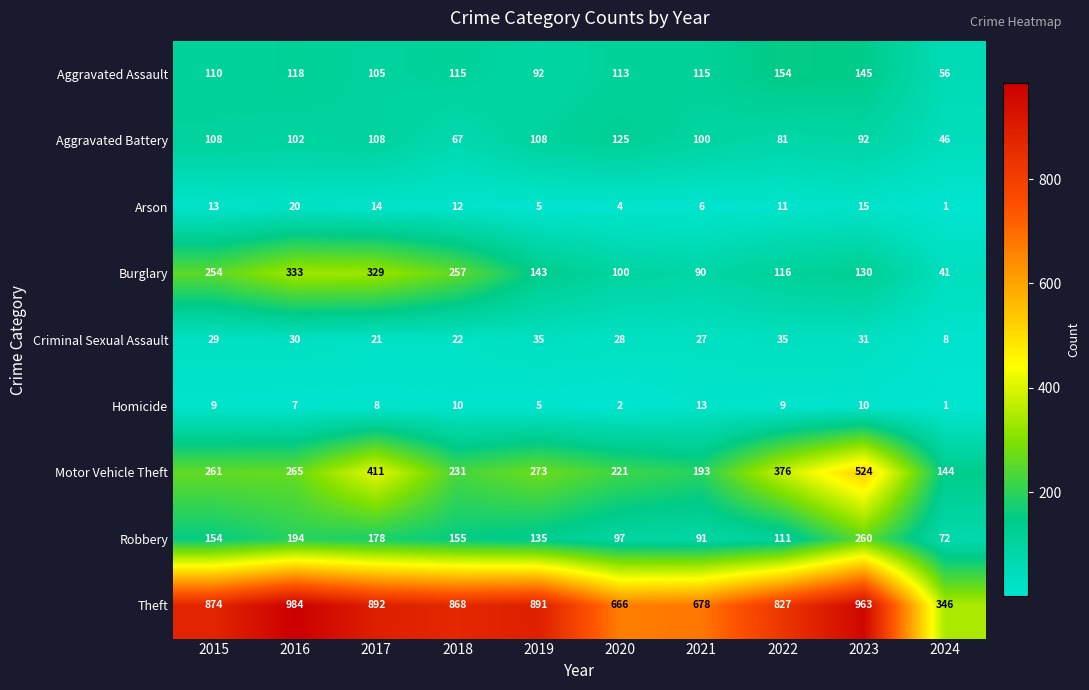

What is the smallest value displayed?

1